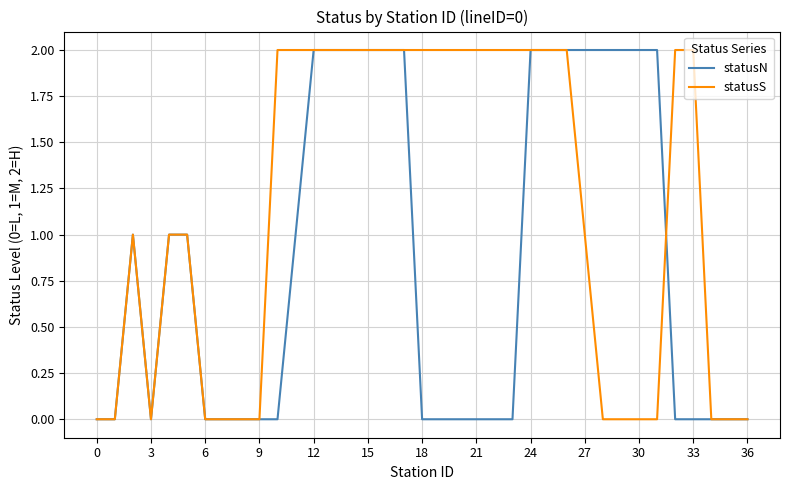

True or false: statusS has more than 0 interior local peaks.

True